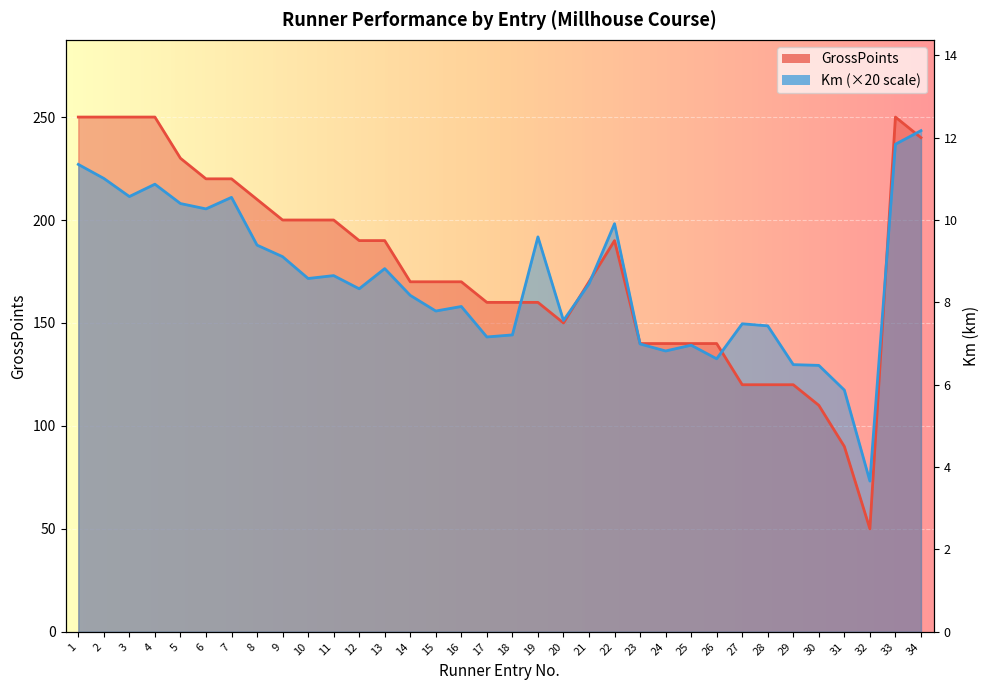

What are all the series names shown in the legend?

GrossPoints, Km